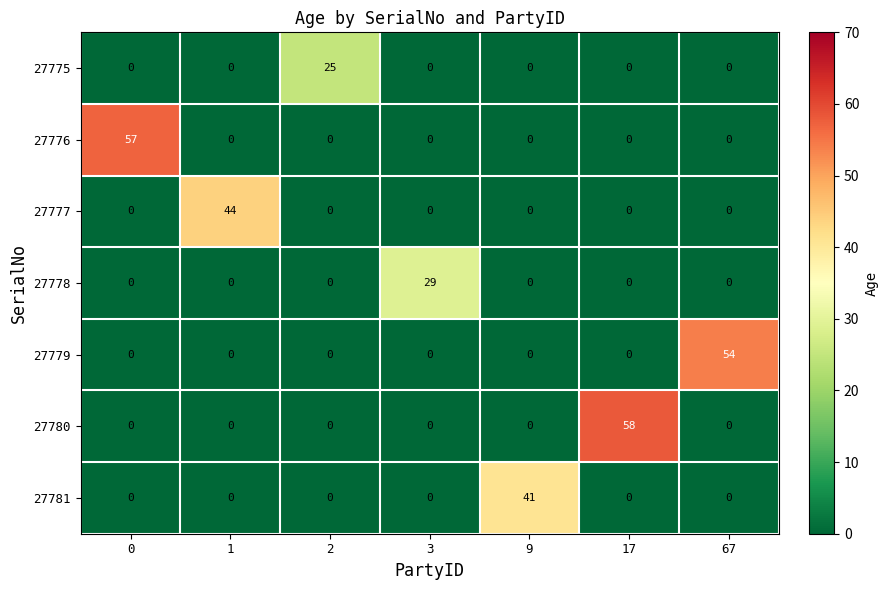

At how many categories does at least one series exceed 26?

6